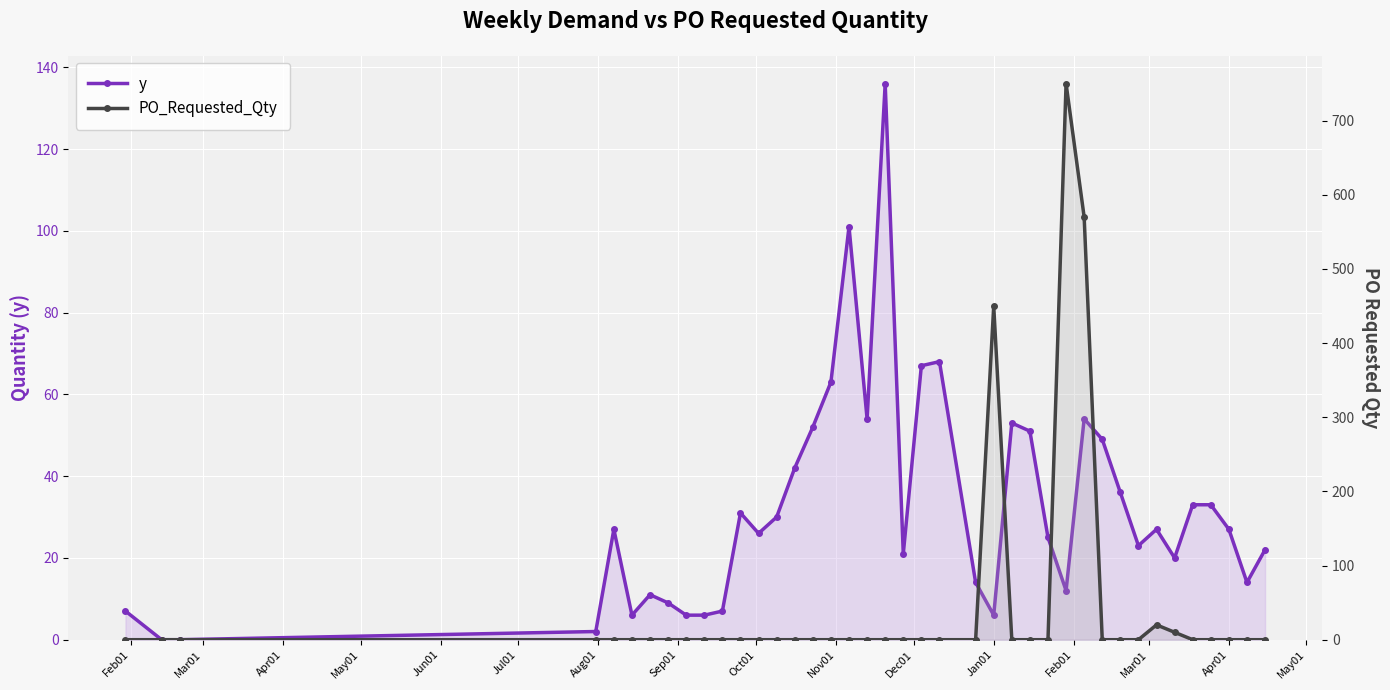

Which series ends up on top after the final intersection of PO_Requested_Qty and y?

y